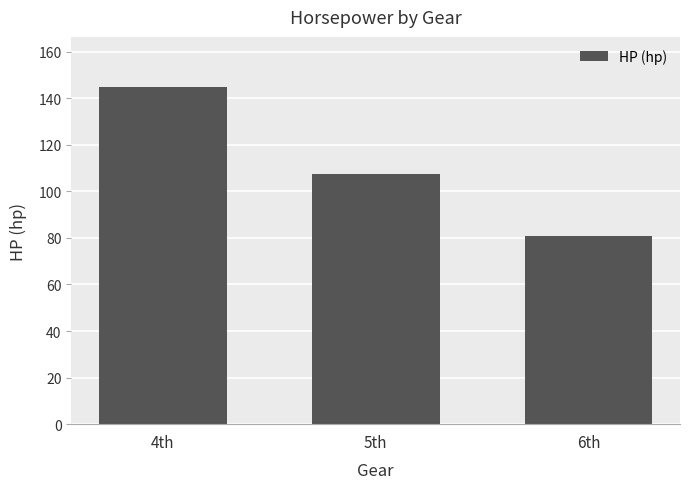

Read the value at 5th.

107.3